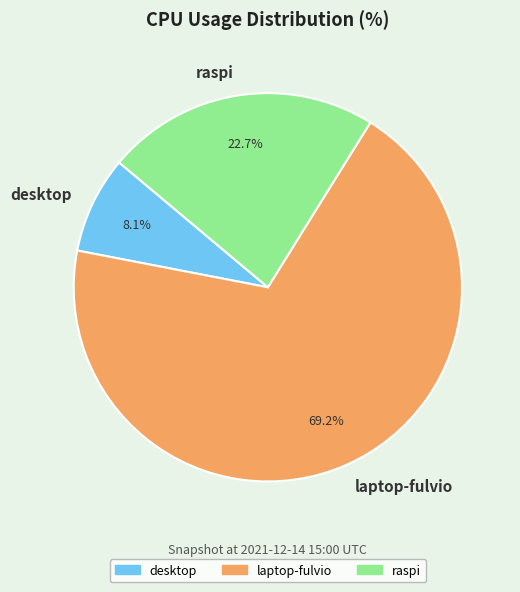

To the nearest percent, what is the difference between the largest and smallest slice percentages?

61%